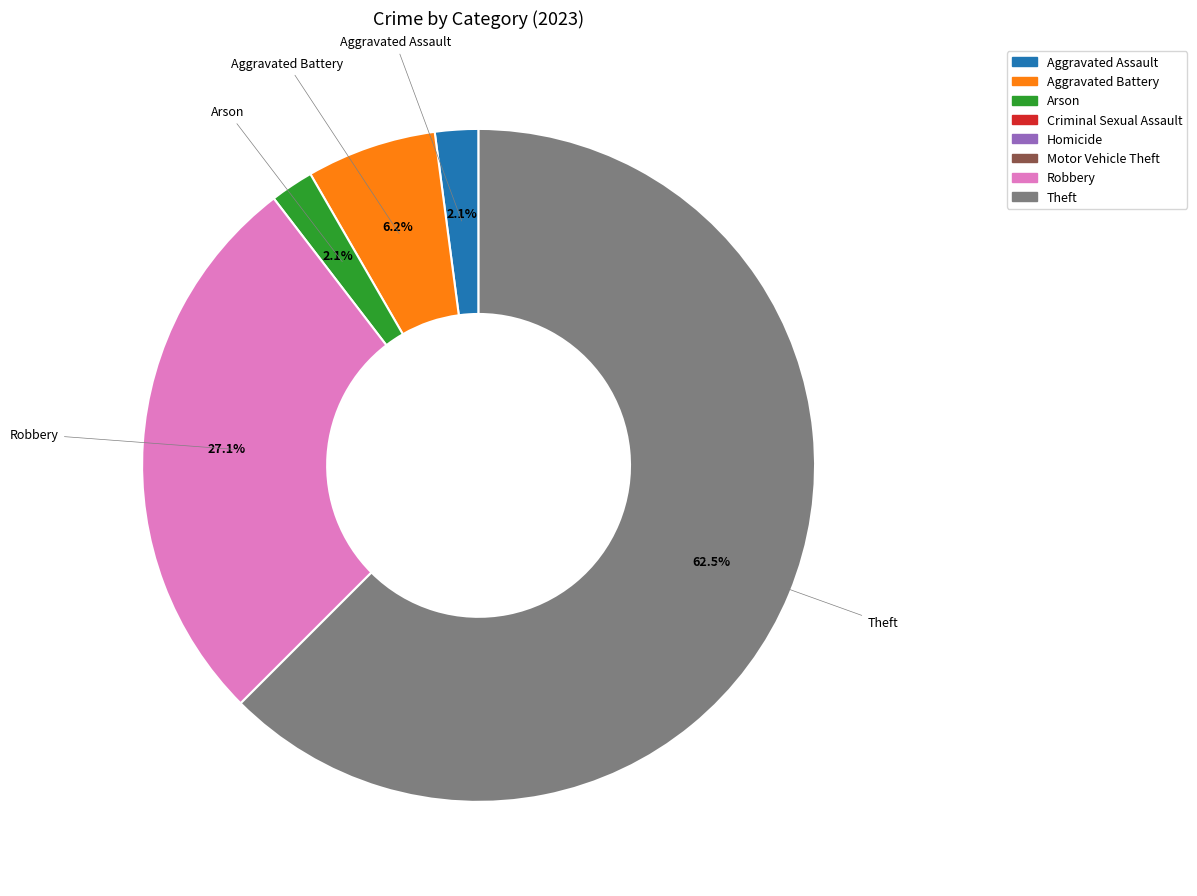

To the nearest percent, what is the difference between the largest and smallest slice percentages?

60%